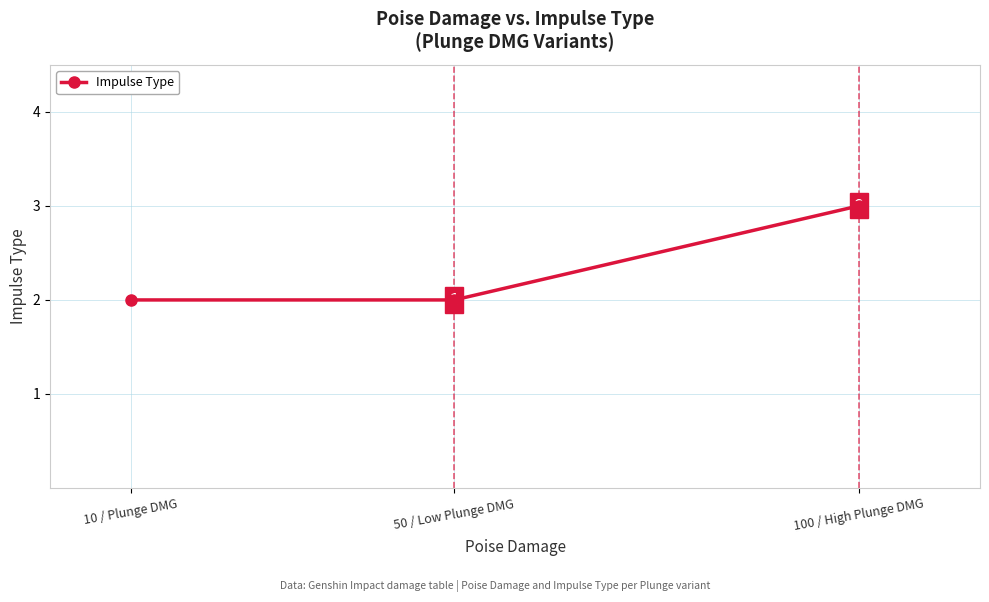

Is this an area chart (filled region under the line)?

No